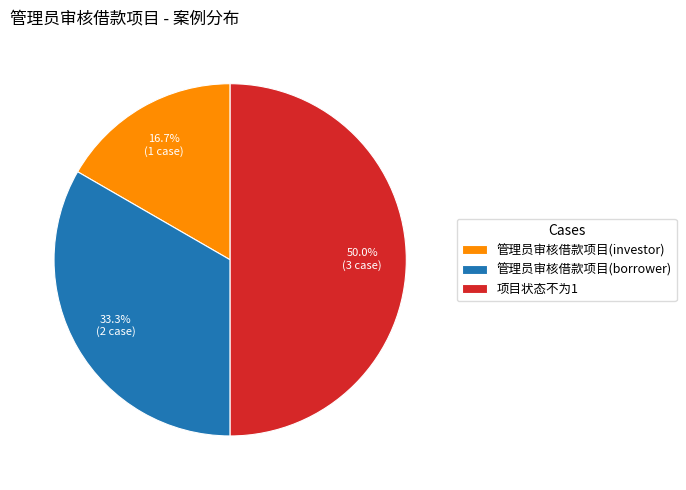

True or false: 管理员审核借款项目(investor) accounts for 17% of the total.

True